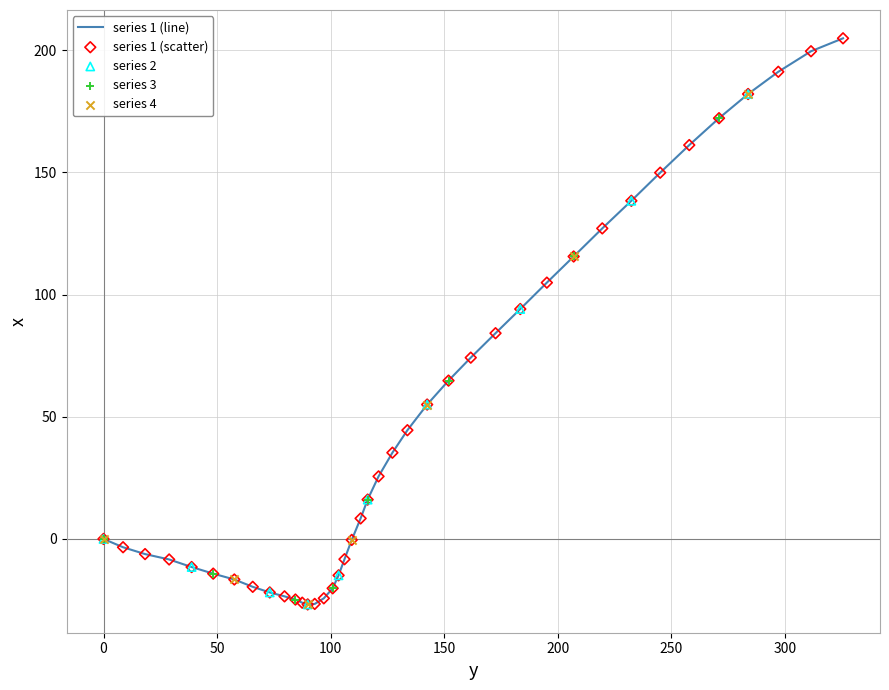

What is the difference between the maximum and minimum values?

231.7